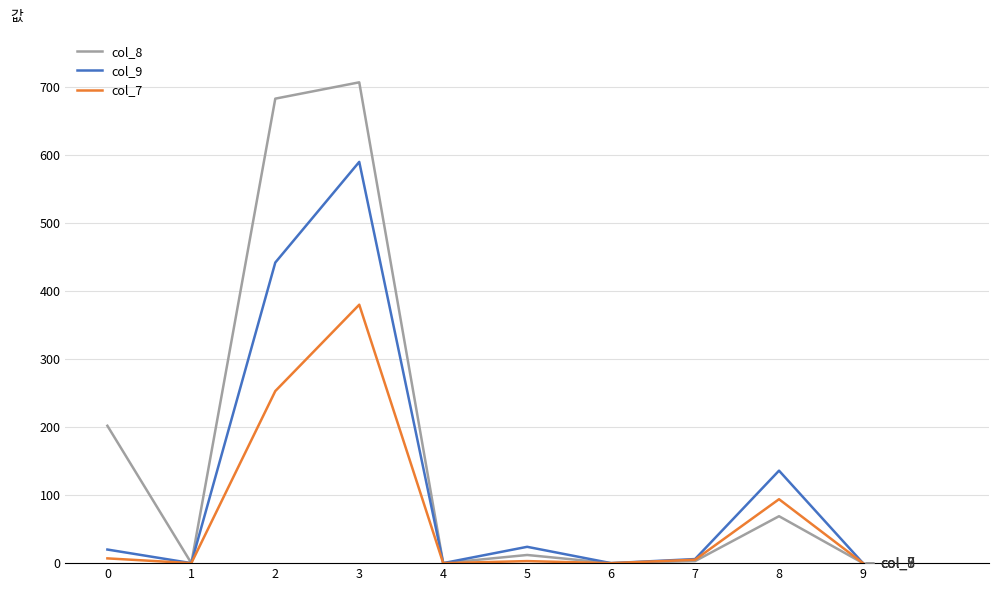

Which series has the widest spread of values?

col_8